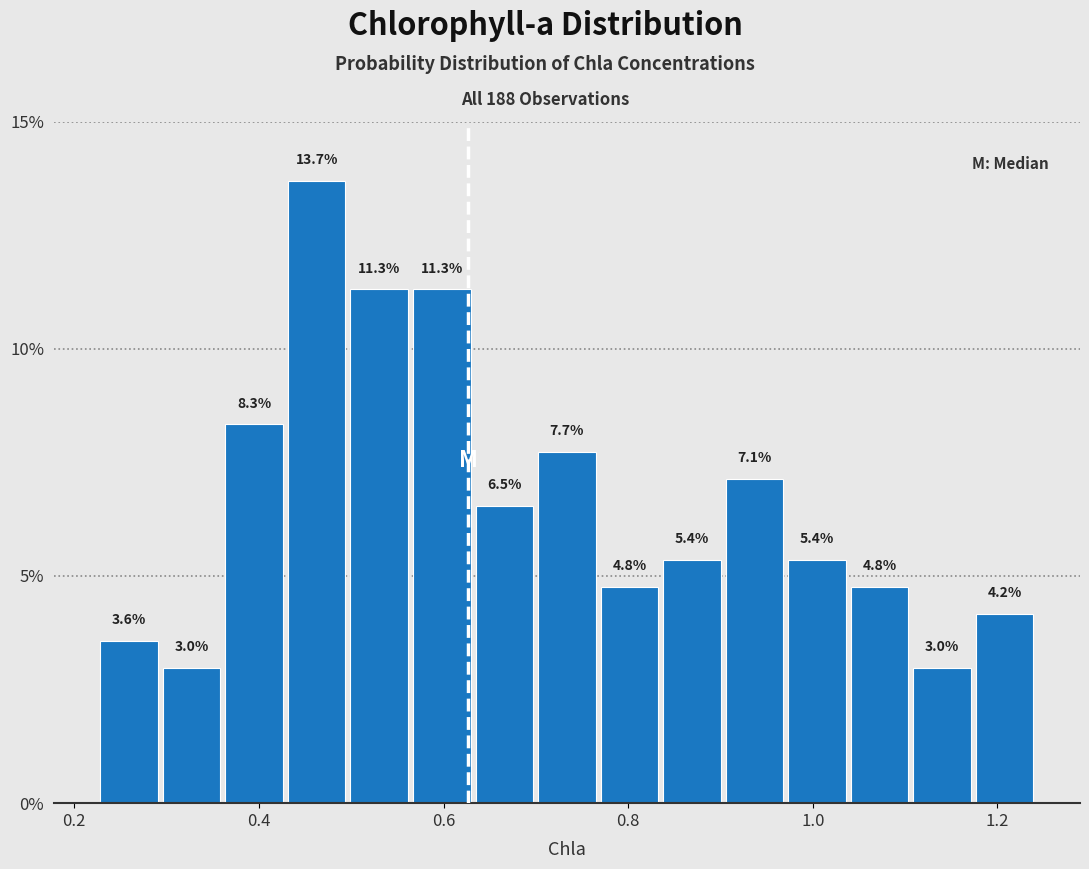

Around what value on the x-axis is the tallest bar? Give the approximate position of its centre, as read against the axis.

0.46